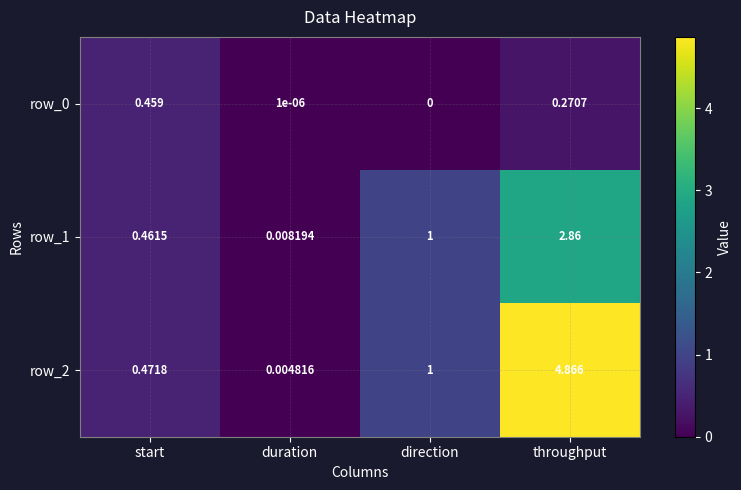

What is the total value across all series at throughput?

8.0